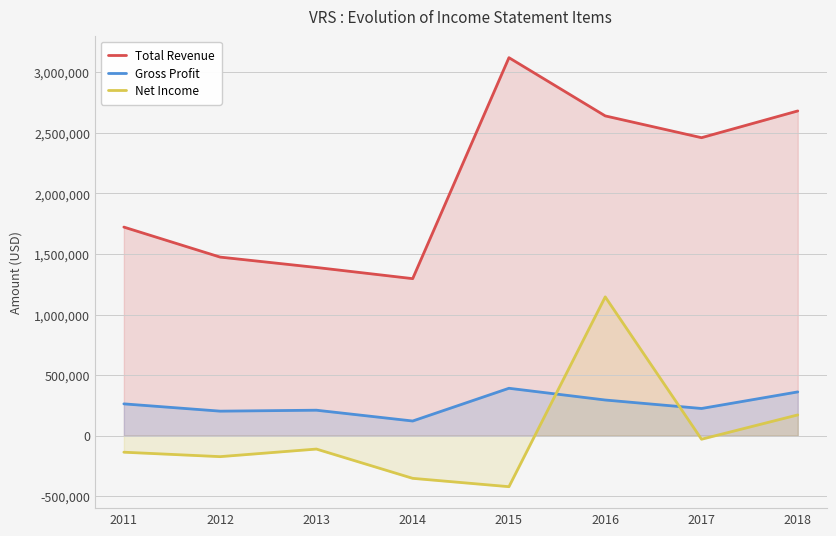

Which has a higher value, 2016 or 2018?

2018